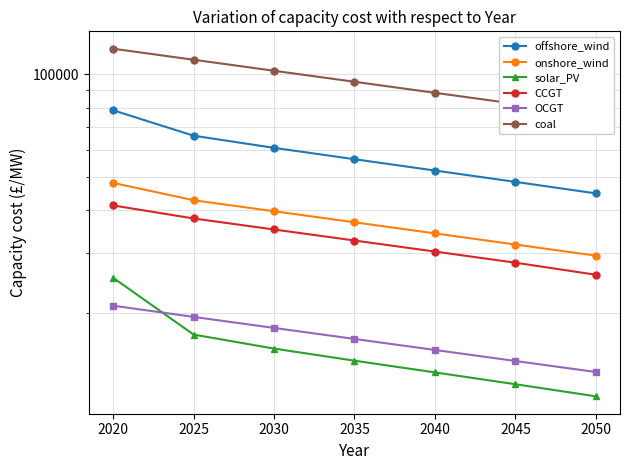

True or false: offshore_wind and OCGT cross at least once.

False